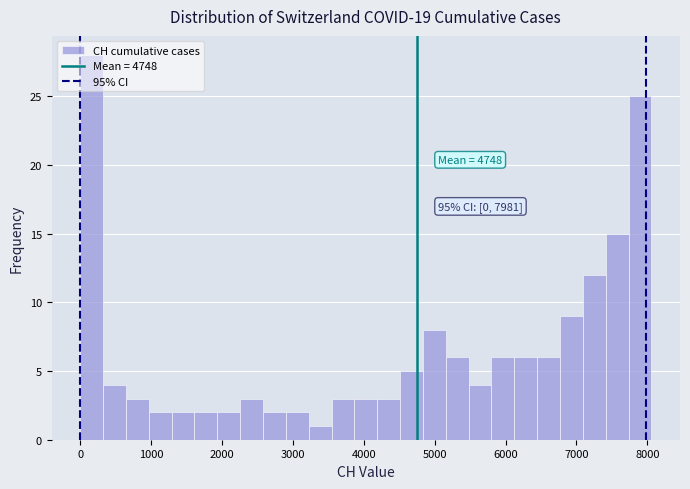

Around what value on the x-axis is the tallest bar? Give the approximate position of its centre, as read against the axis.

200